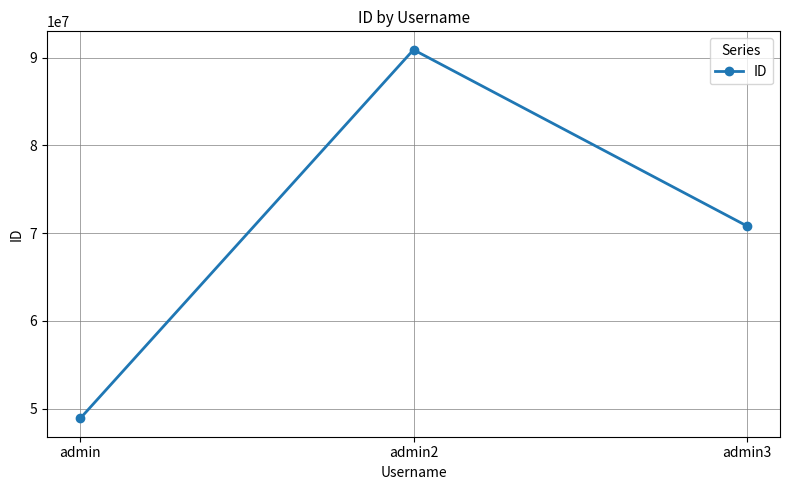

Reading left to right, transcribe all the data shown in this chart.

48914717	90889177	70833601